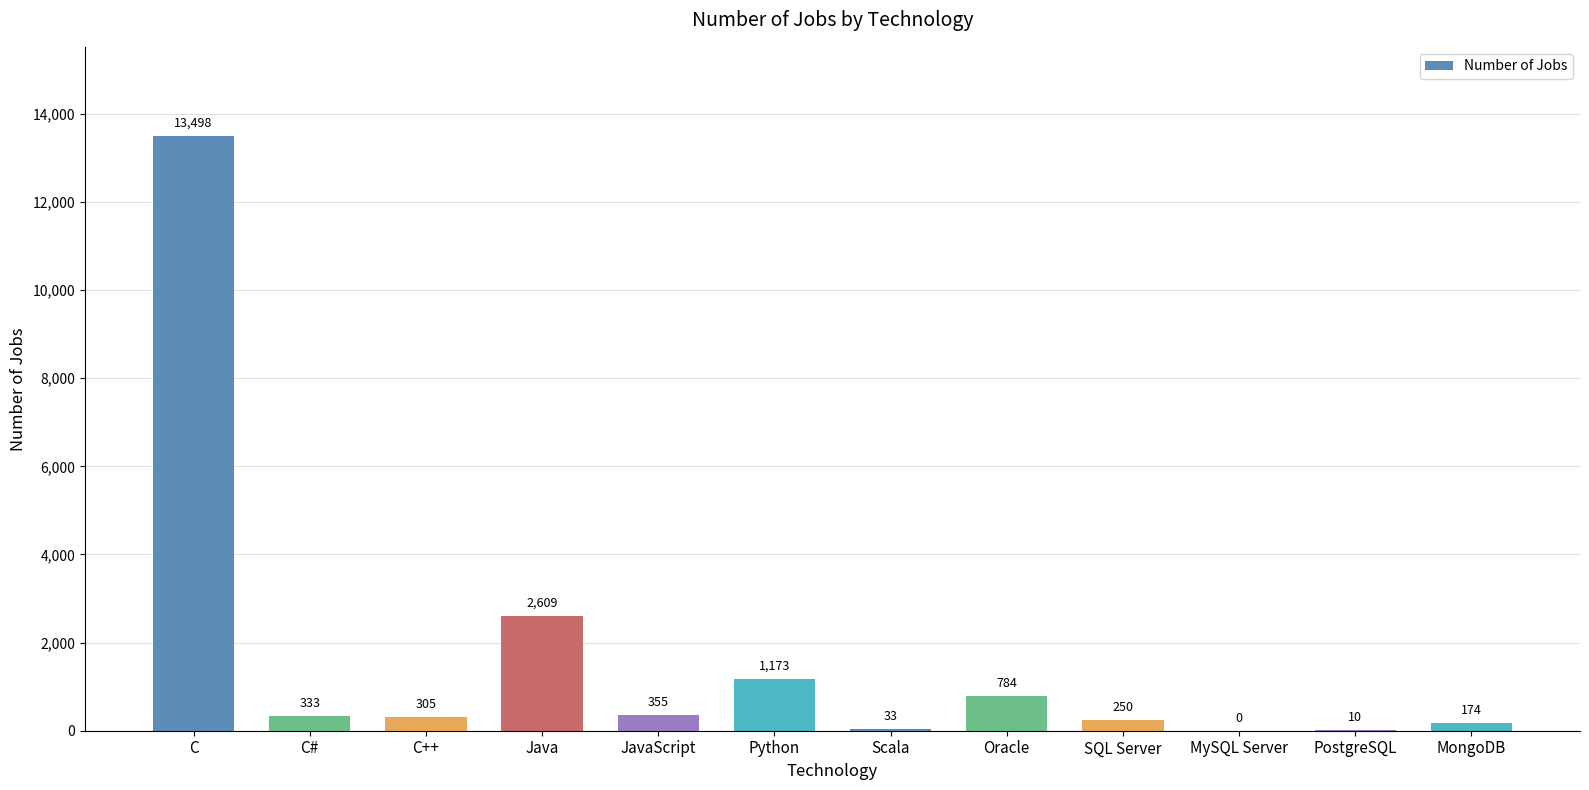

What is the sum of all values?

19524